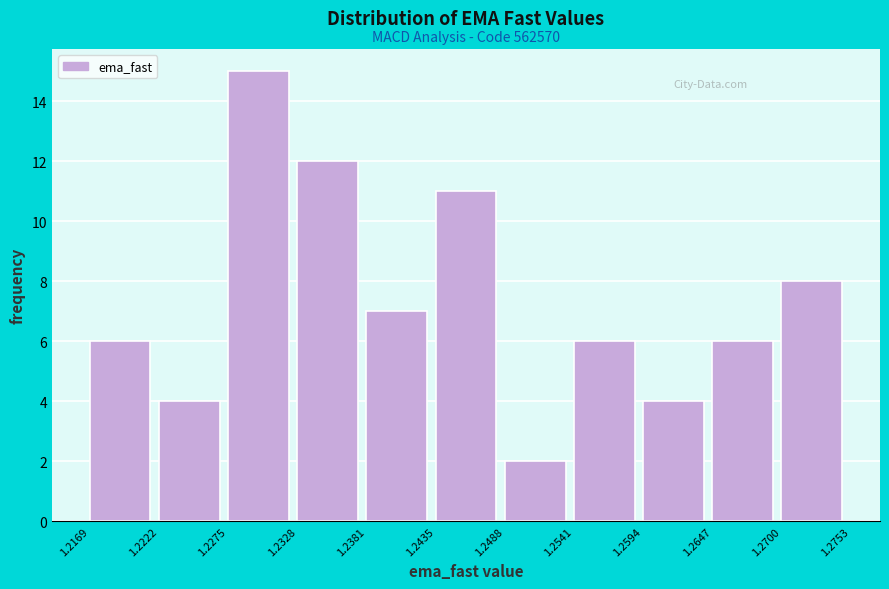

Over which range of the x-axis is the bar tallest?

1.2275 to 1.2328